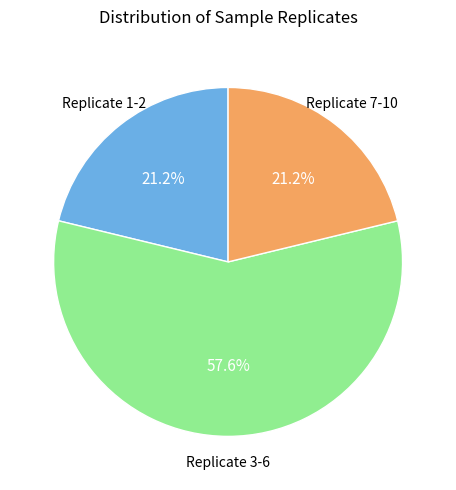

Is there any slice that represents more than half of the pie?

Yes